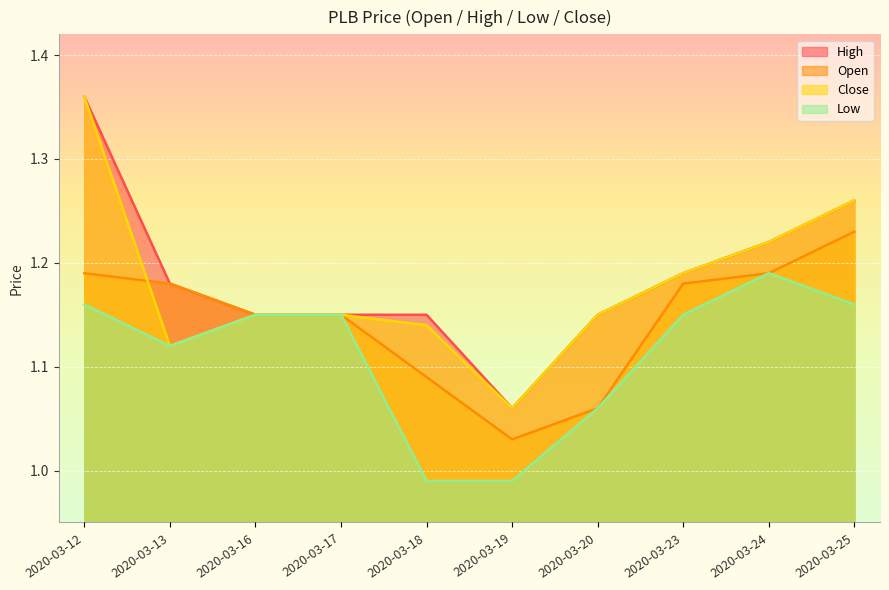

At which category does the chart reach its minimum across all series?

2020-03-18